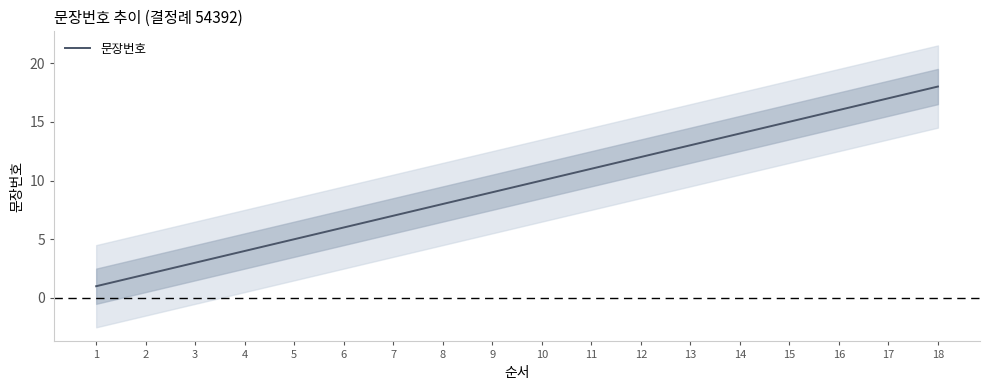

How many distinct data groups are displayed?

1